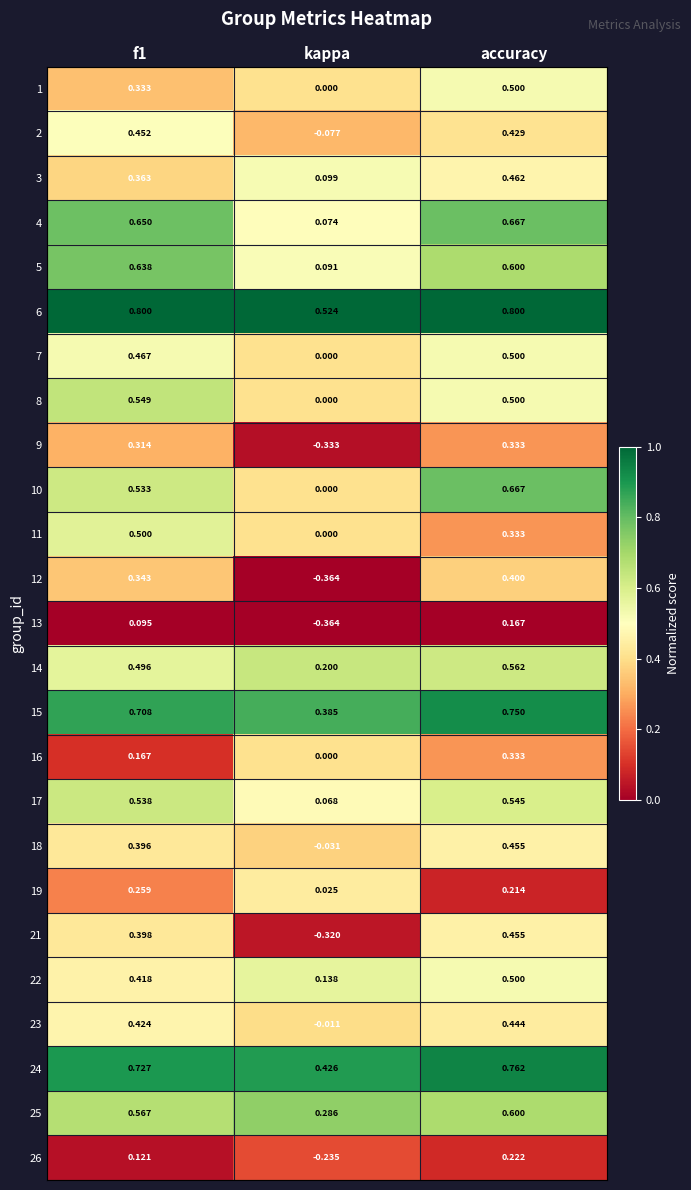

Which series has the widest spread of values?

21